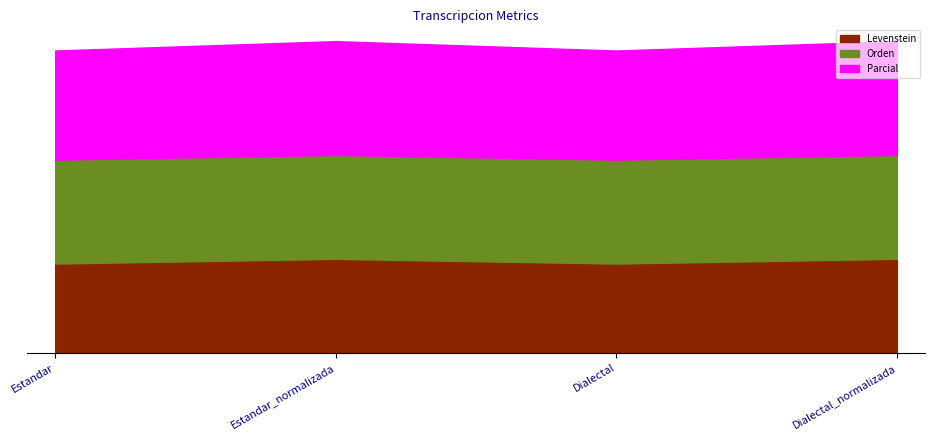

What is the difference between the maximum and second lowest values in the Parcial series?

2.8